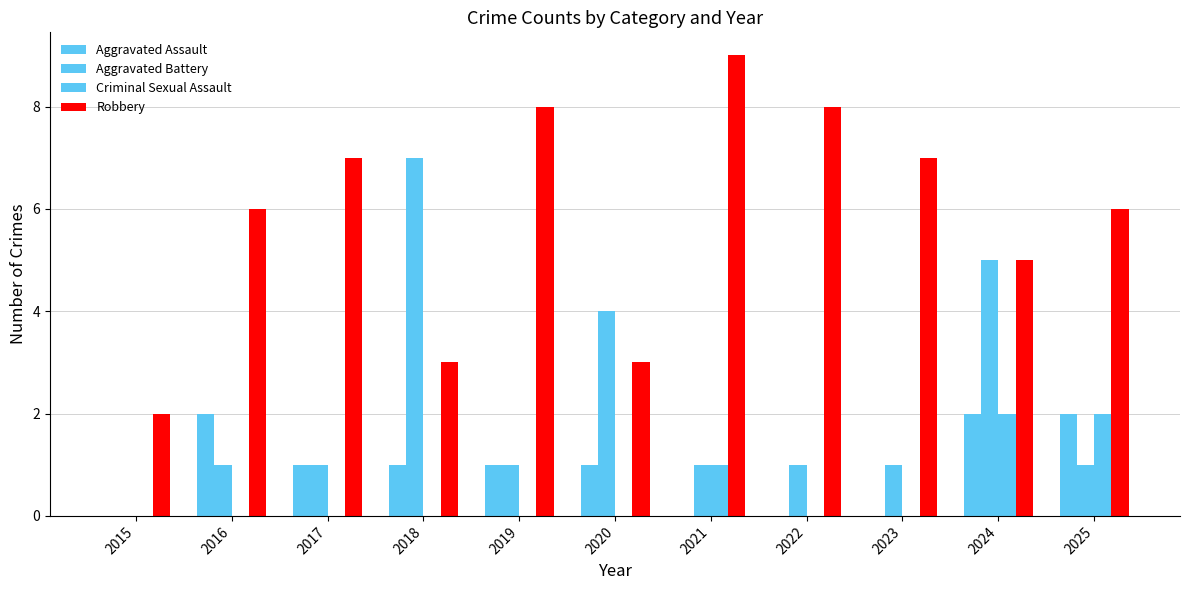

Count the number of categories in the chart.

11